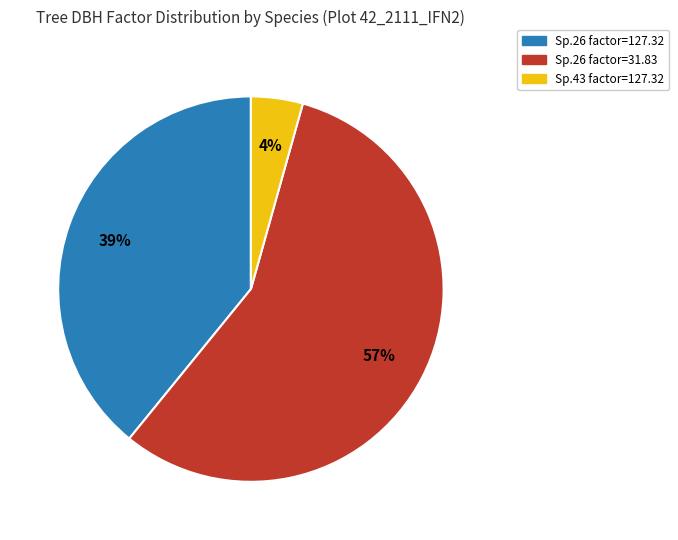

Is there any slice that represents more than half of the pie?

Yes